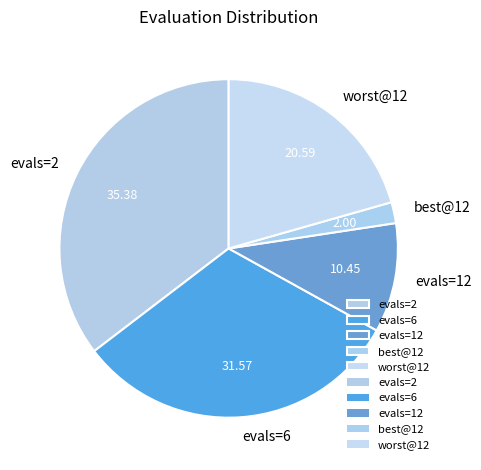

How many slices are in this pie chart?

5